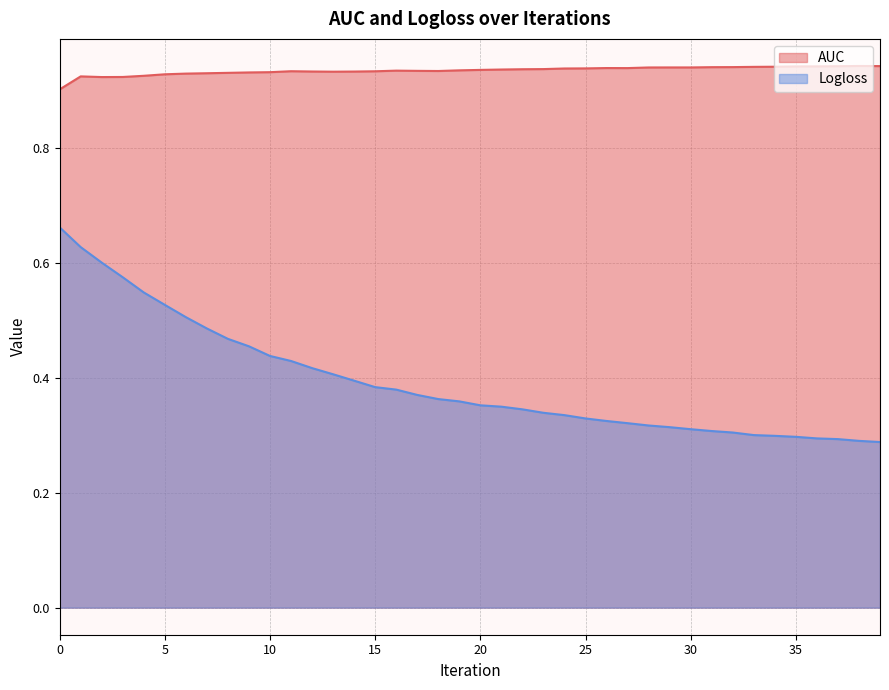

How many categories are shown in the chart?

40